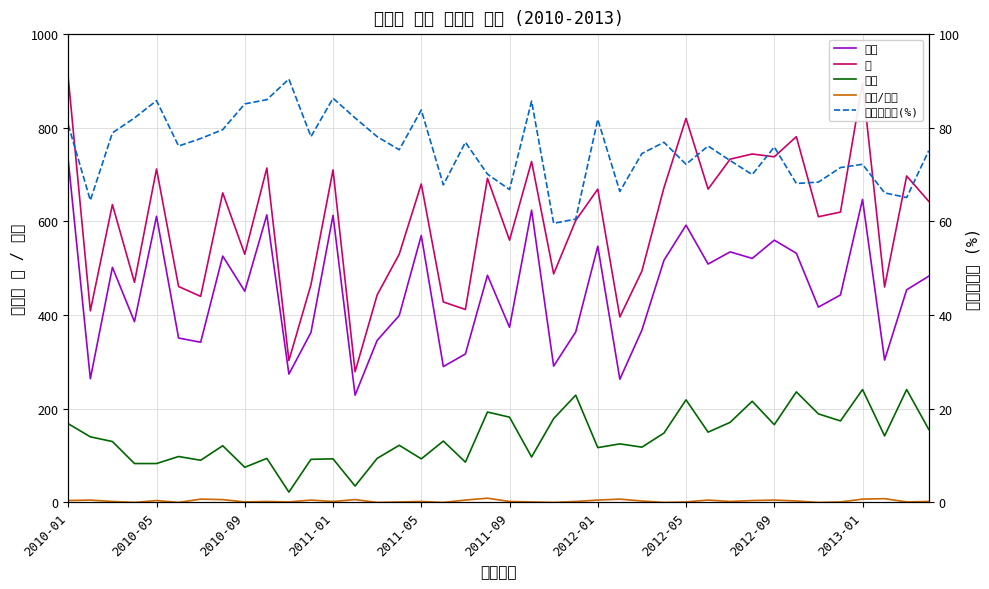

Does the chart display data point markers on the line(s)?

No